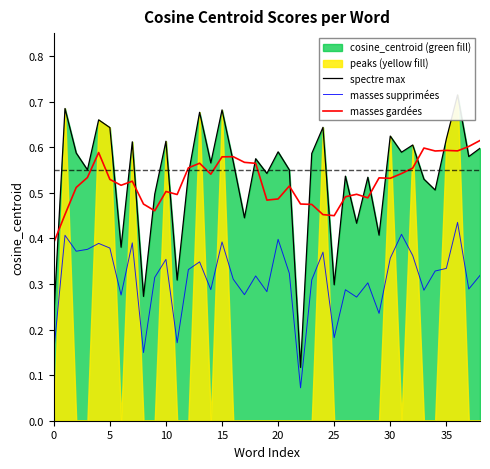

The masses gardées series shows 0.8 at 15. True or false?

False